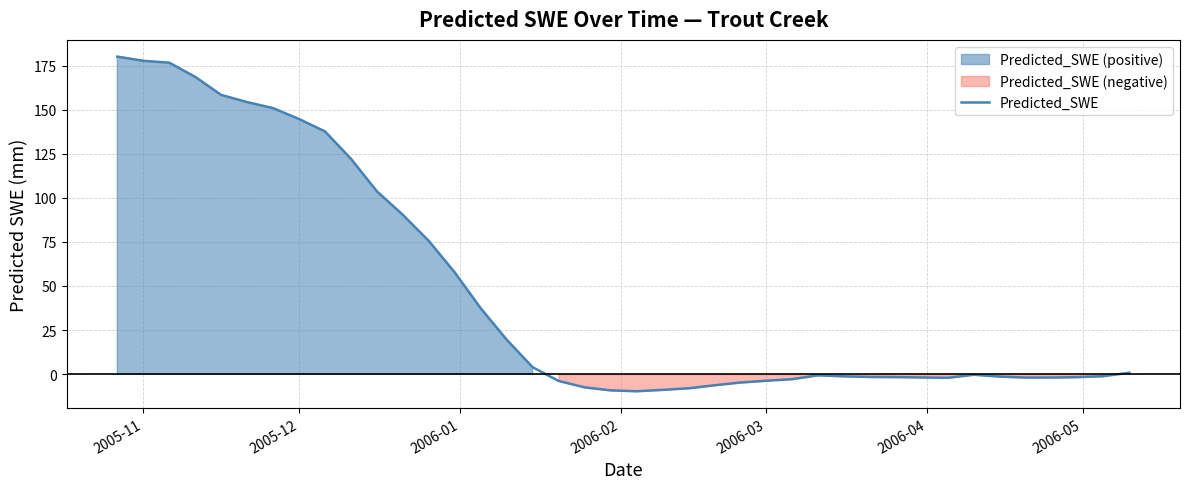

How many values are below zero?

22